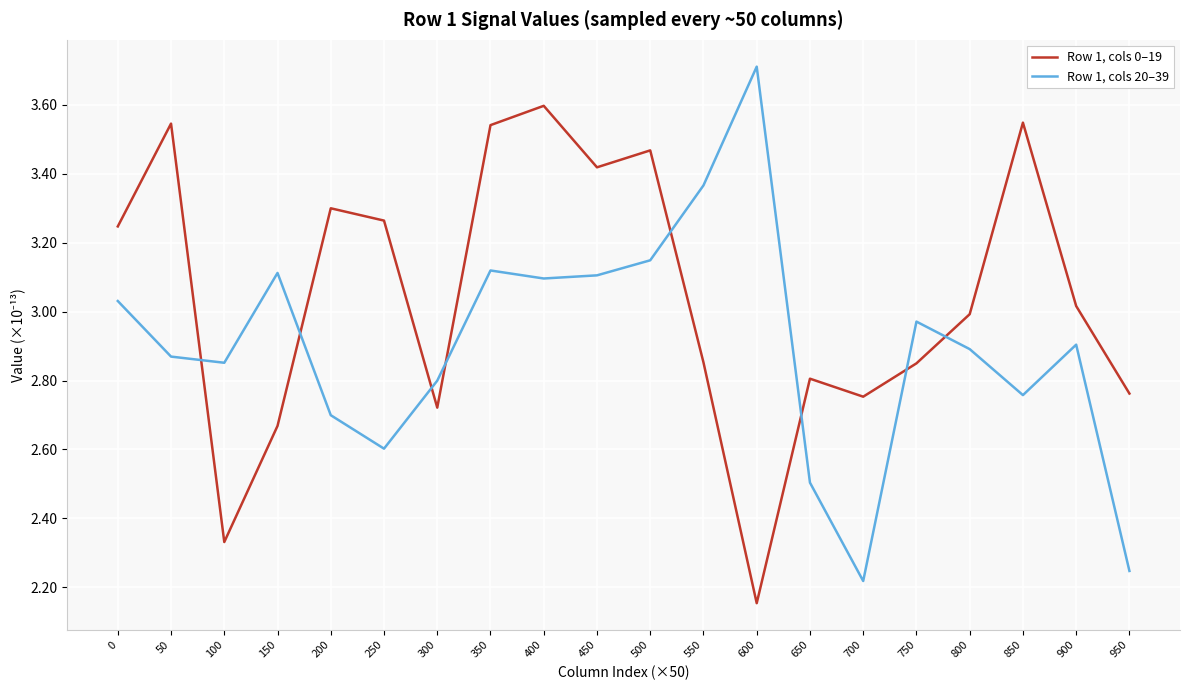

What is the difference between the highest and lowest values at 0?

0.2